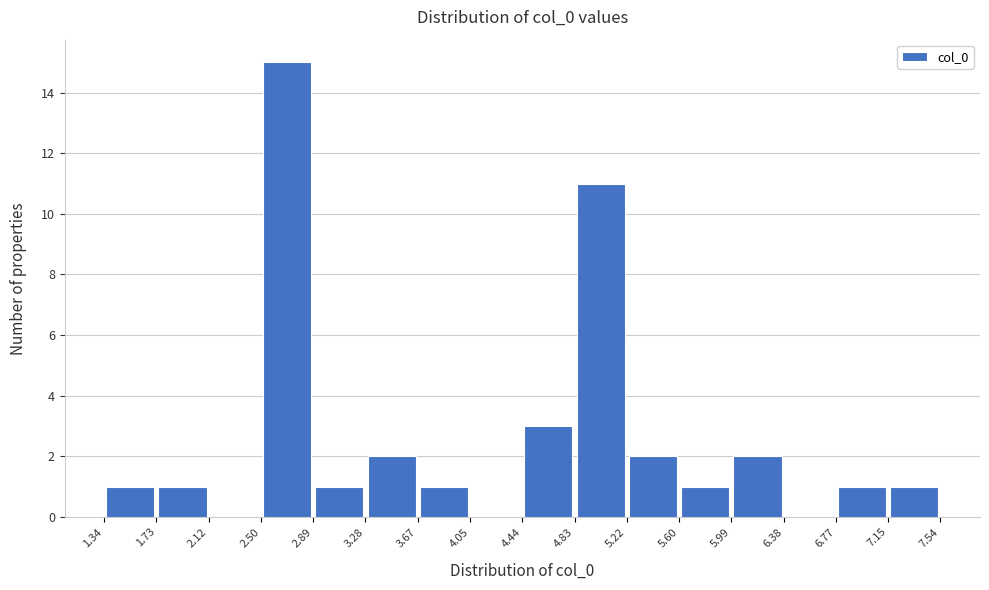

Reading left to right, list every bar in this chart as the range it spans on the x-axis followed by its height. The values are not printed on the chart, so give them approximately, as read against the axis.

1.34 to 1.73: 1
1.73 to 2.12: 1
2.12 to 2.50: 0
2.50 to 2.89: 15
2.89 to 3.28: 1
3.28 to 3.67: 2
3.67 to 4.05: 1
4.05 to 4.44: 0
4.44 to 4.83: 3
4.83 to 5.22: 11
5.22 to 5.60: 2
5.60 to 5.99: 1
5.99 to 6.38: 2
6.38 to 6.77: 0
6.77 to 7.15: 1
7.15 to 7.54: 1